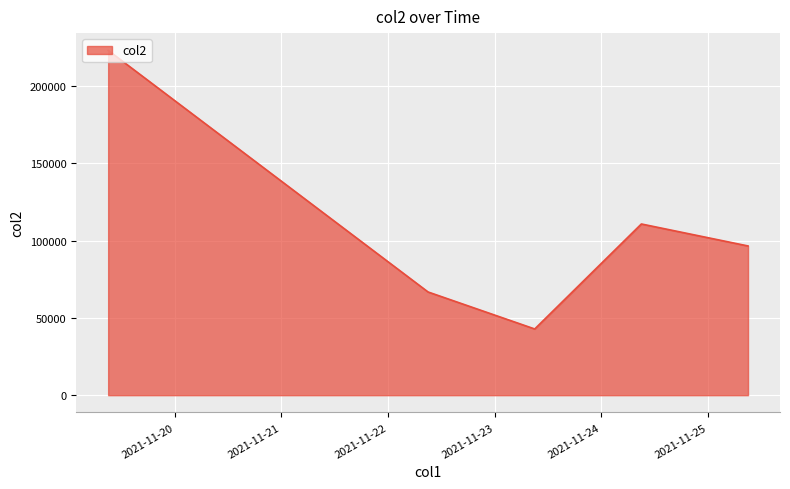

What is the greatest value displayed?

223220